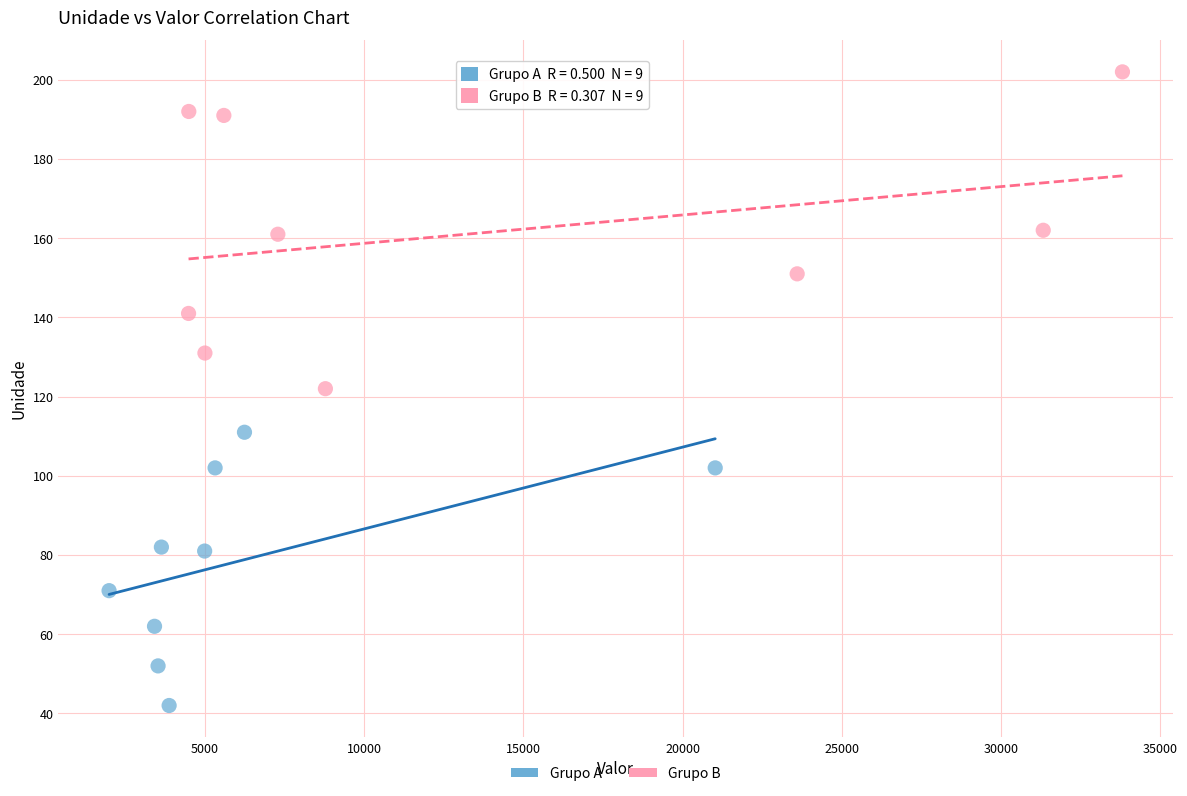

Which series has the widest spread of Y values?

Grupo B